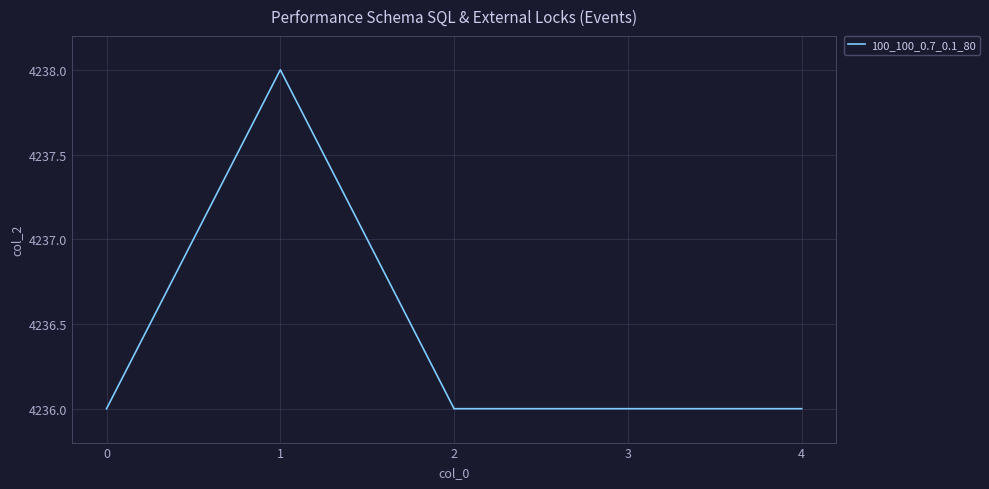

What is the sum of all values?

21182